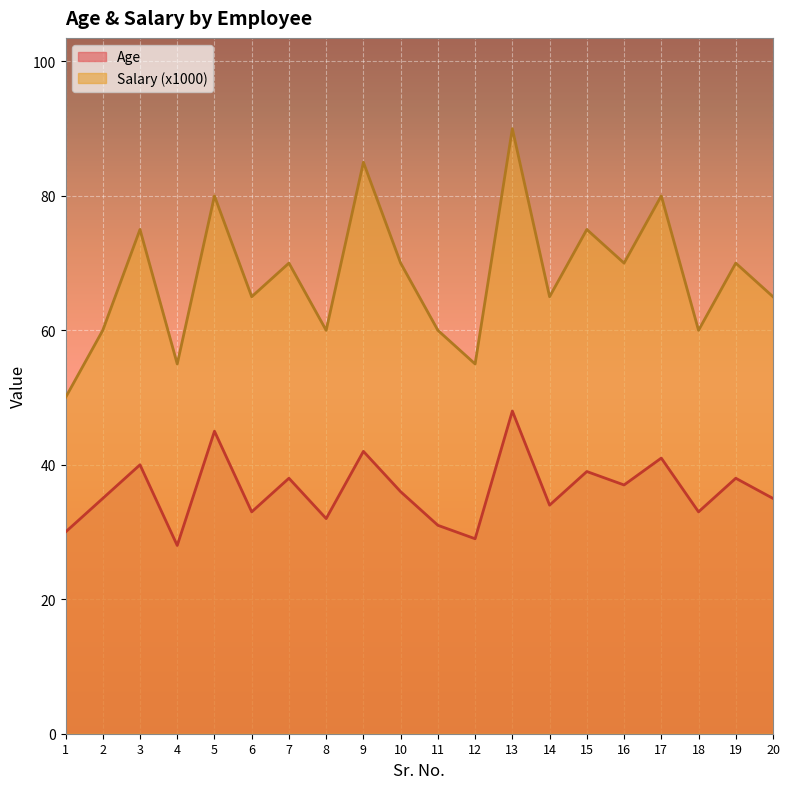

How many values in the Age series are below 36?

10